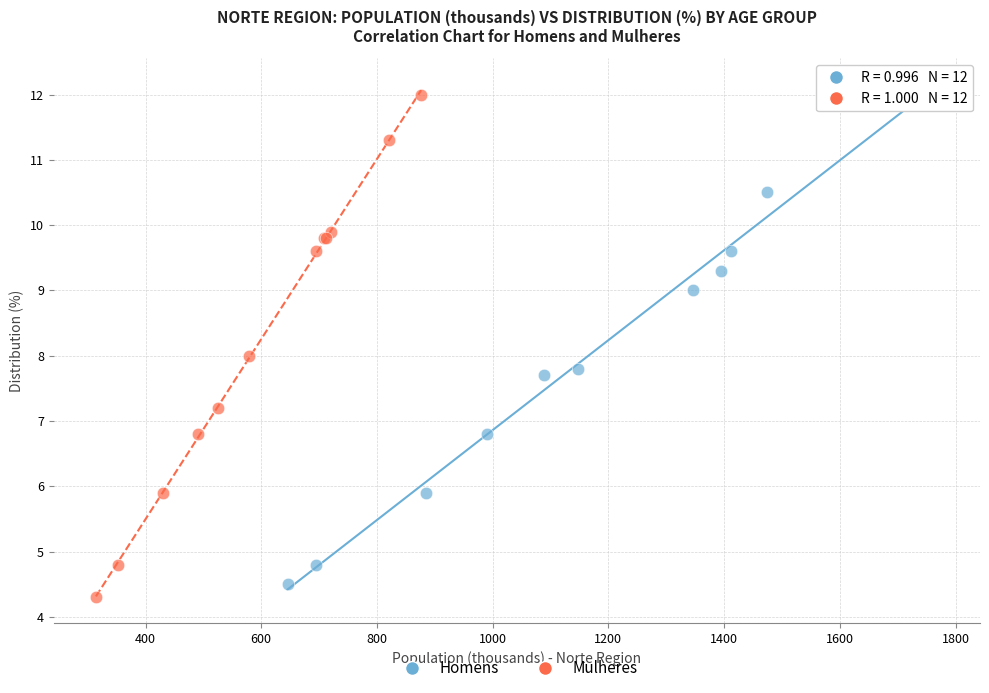

Which series reaches the minimum Y coordinate?

Mulheres